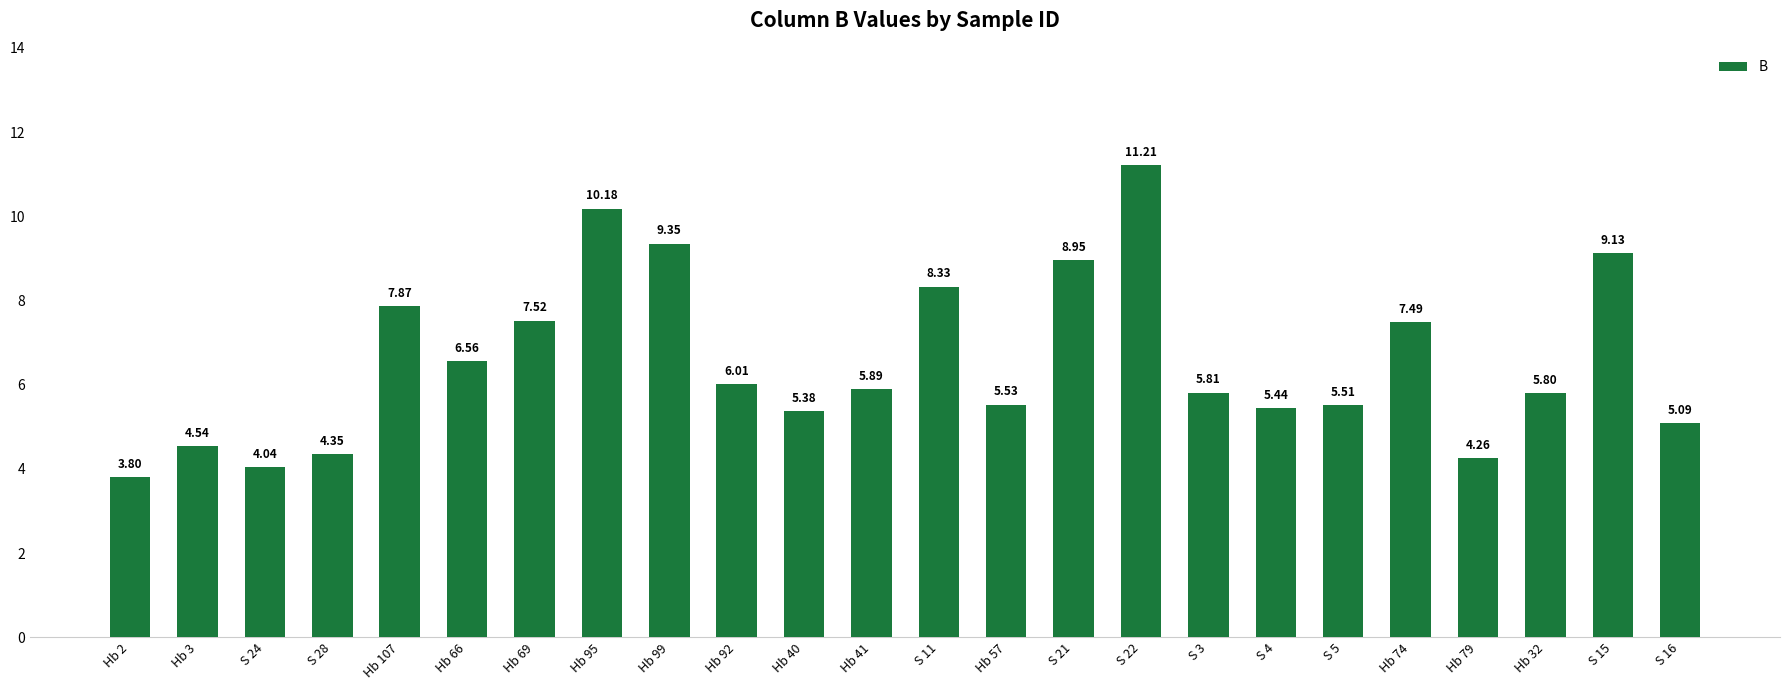

What is the greatest value displayed?

11.2